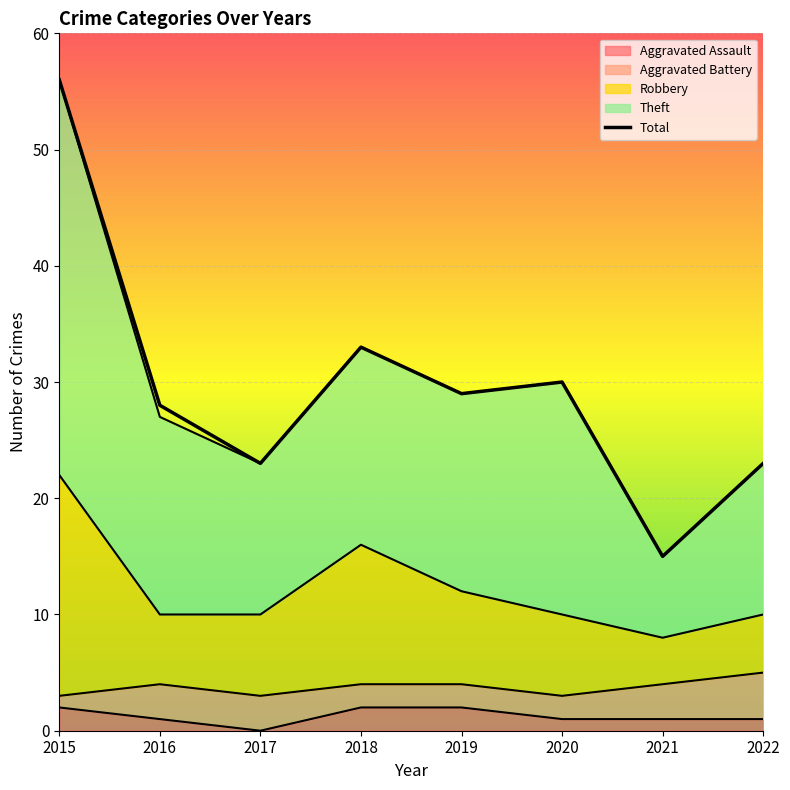

Where does the Robbery series first go above 10?

2015